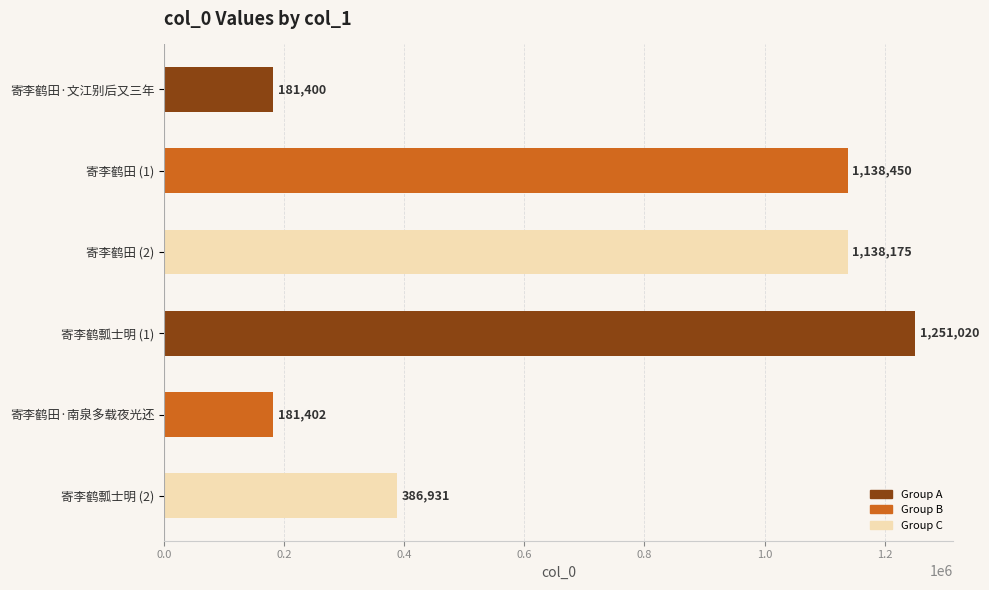

Rank the categories by value from highest to lowest.

寄李鹤瓢士明 (1), 寄李鹤田 (1), 寄李鹤田 (2), 寄李鹤瓢士明 (2), 寄李鹤田·南泉多载夜光还, 寄李鹤田·文江别后又三年